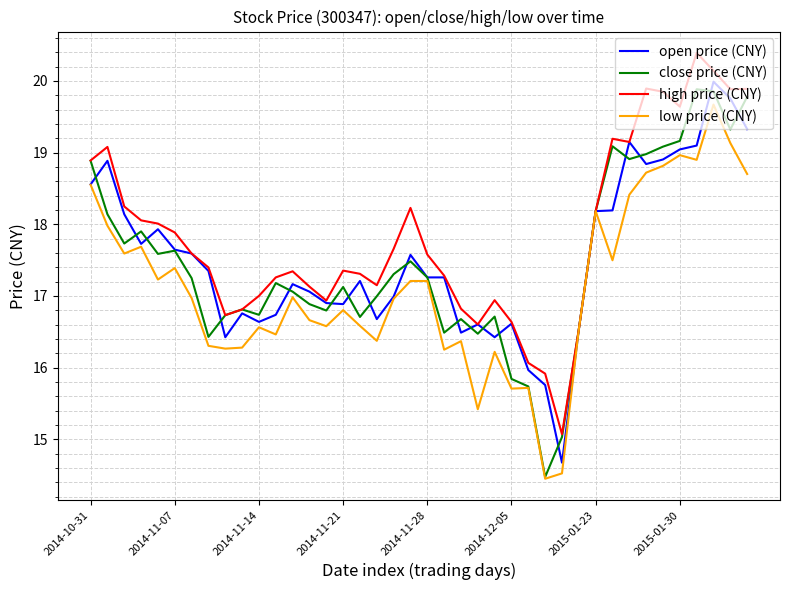

What is the highest value of the high price (CNY) series?

20.4